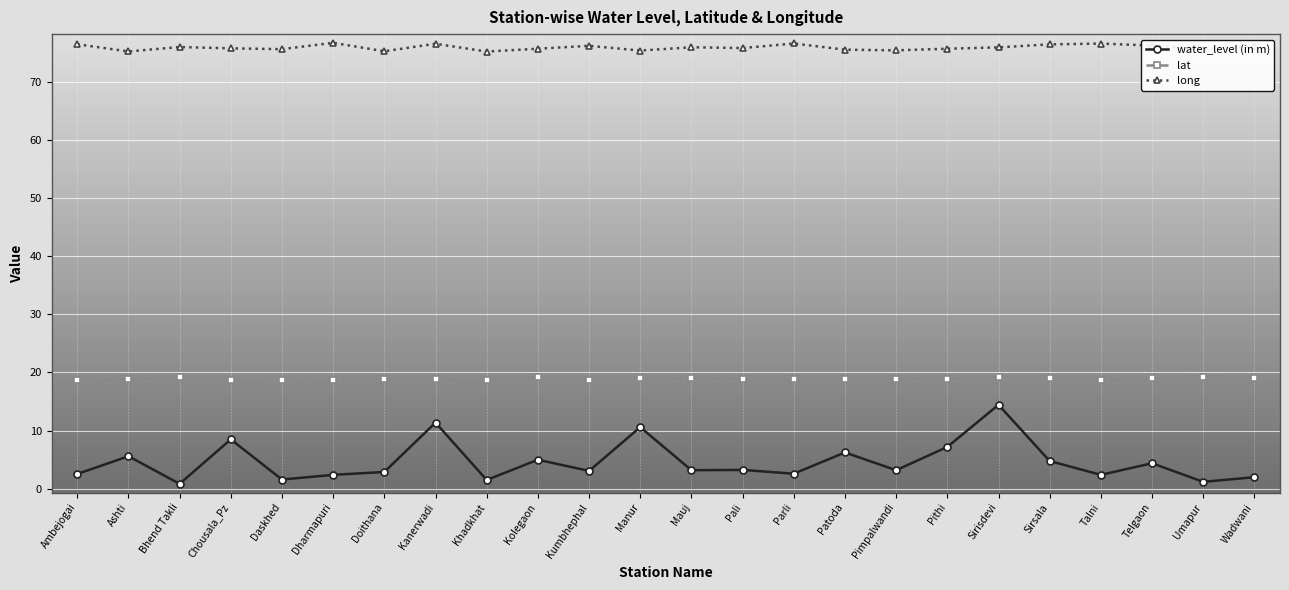

What is the average value of the lat series?

18.9